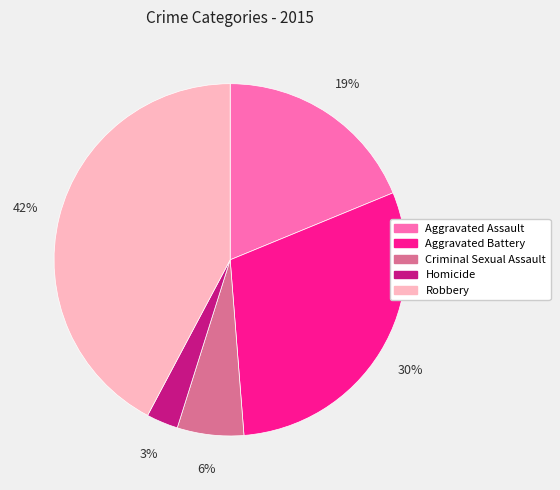

Combined, do Robbery and Criminal Sexual Assault account for over 50%?

No